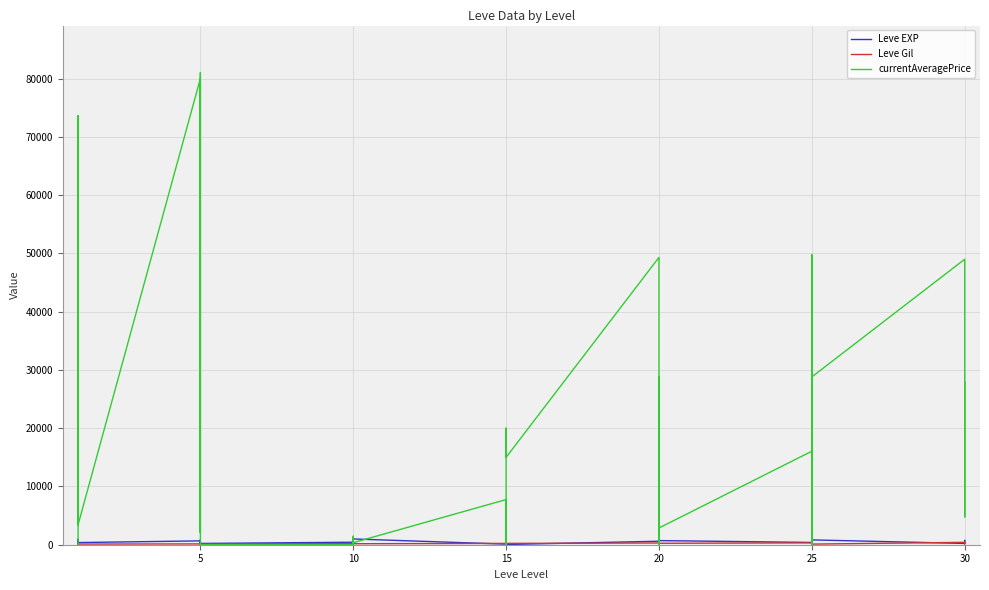

Which series has the largest range (max minus min)?

currentAveragePrice